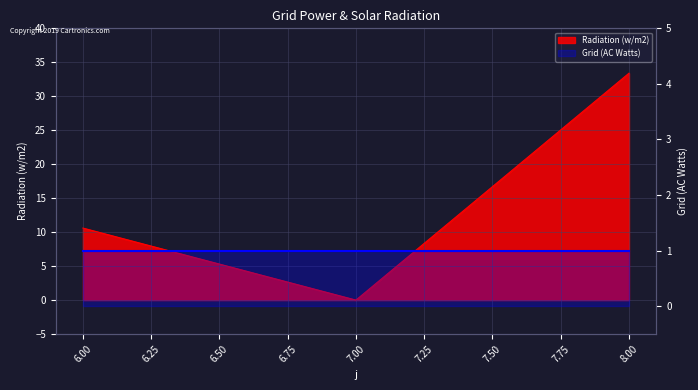

Rank the categories by value from lowest to highest.

7, 6, 8